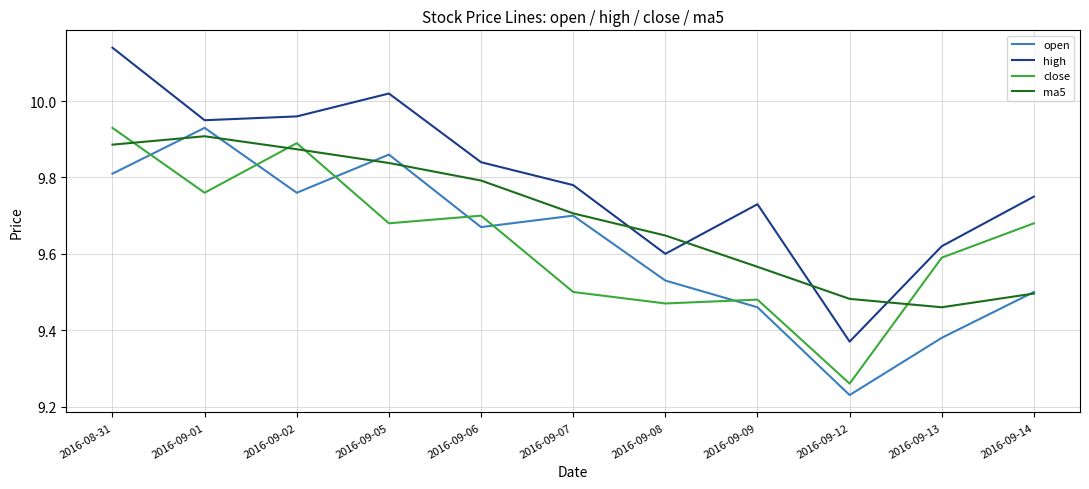

Where is close nearest to the value 9?

2016-09-12